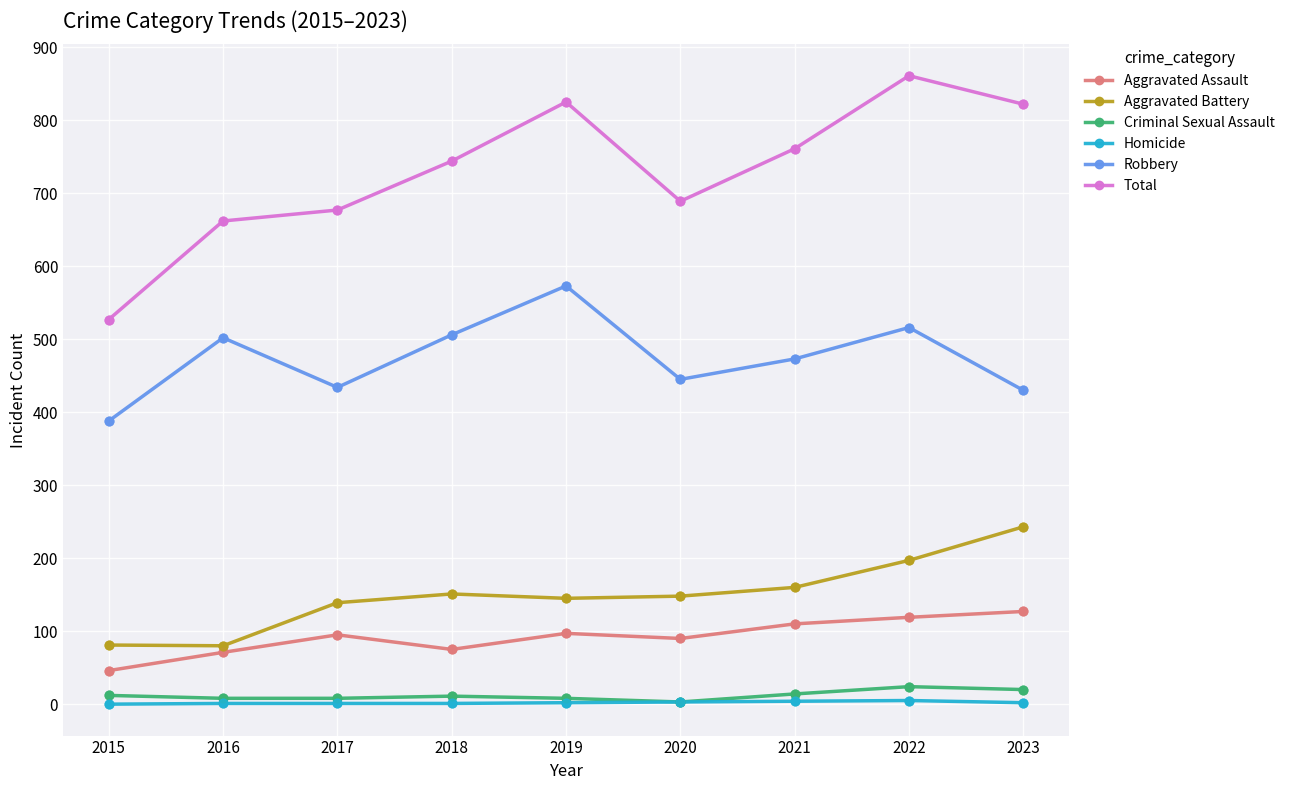

Which series has the largest range (max minus min)?

Total